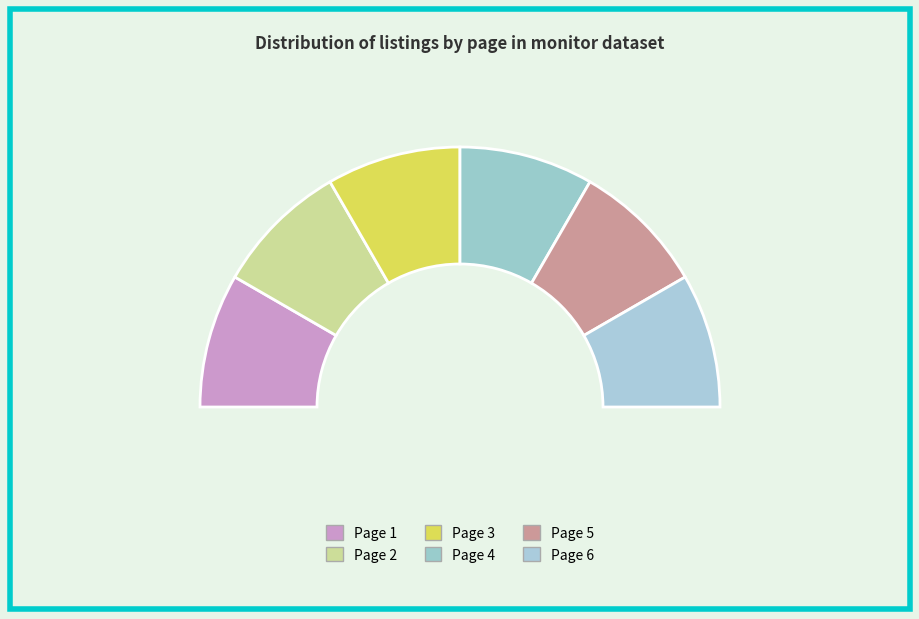

Is the sum of Page 3 and Page 4 greater than half?

No